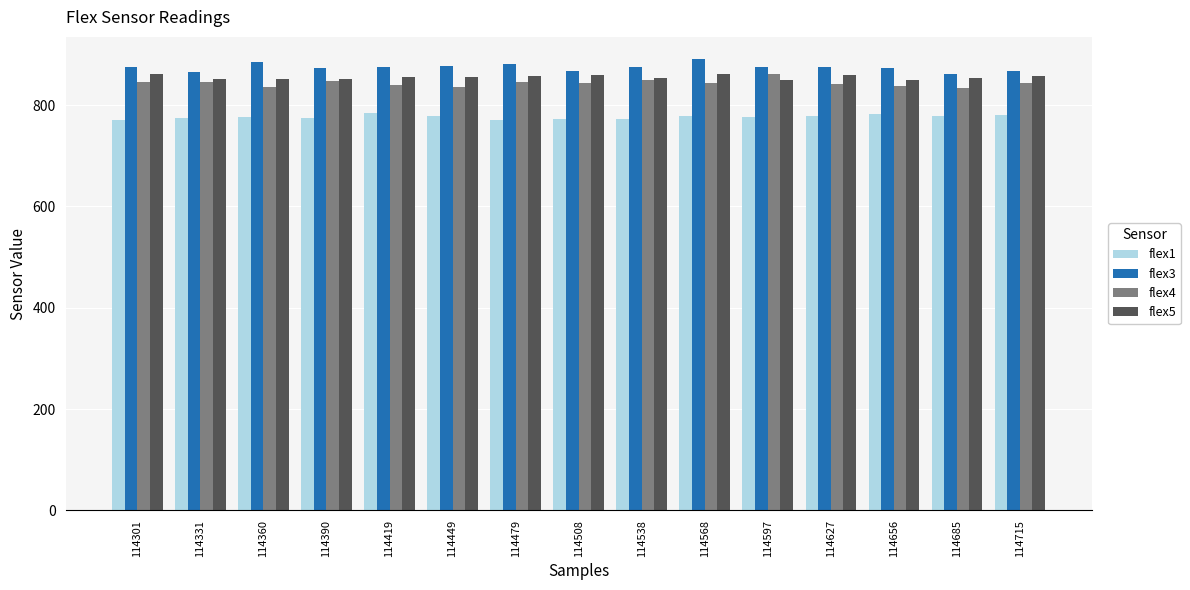

Are the bars horizontal?

No